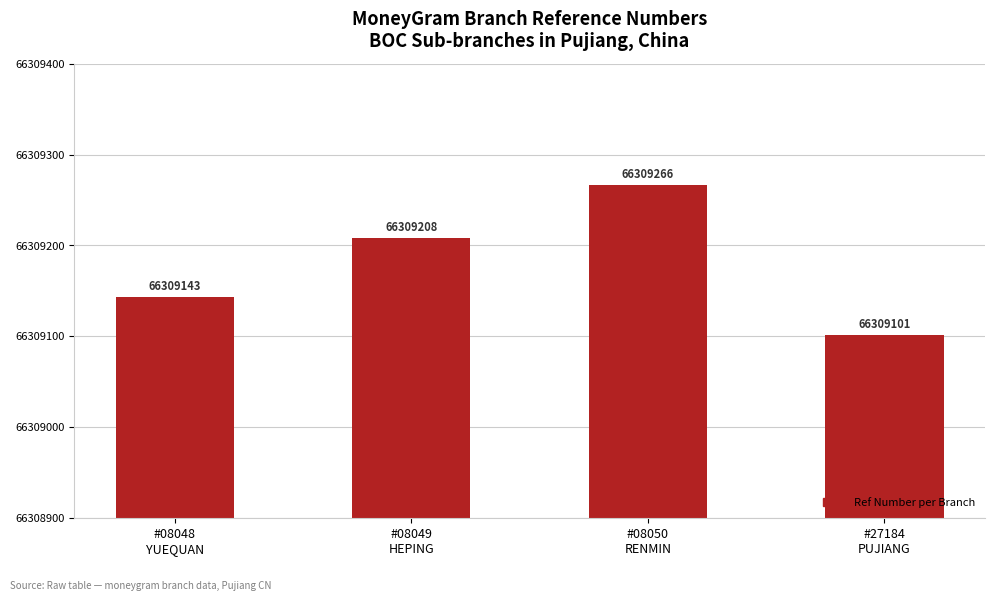

Which category has the lowest value across all series?

#27184
PUJIANG